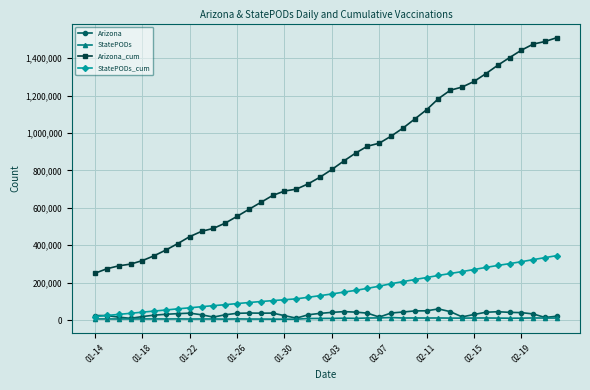

How many lines are shown in the chart?

4